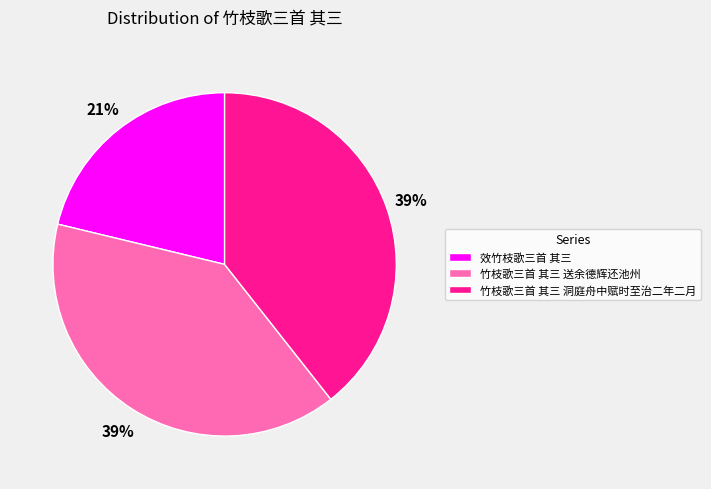

To the nearest percent, what portion does 竹枝歌三首 其三 洞庭舟中赋时至治二年二月 represent?

39%